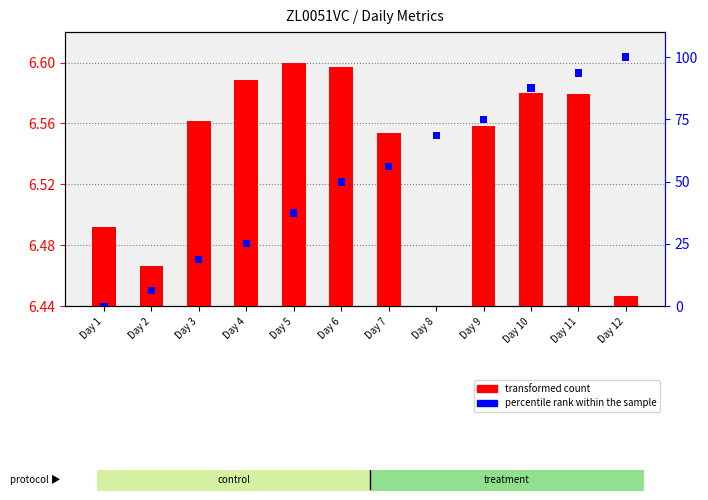

True or false: the data shows 0.1 at Day 1.

True